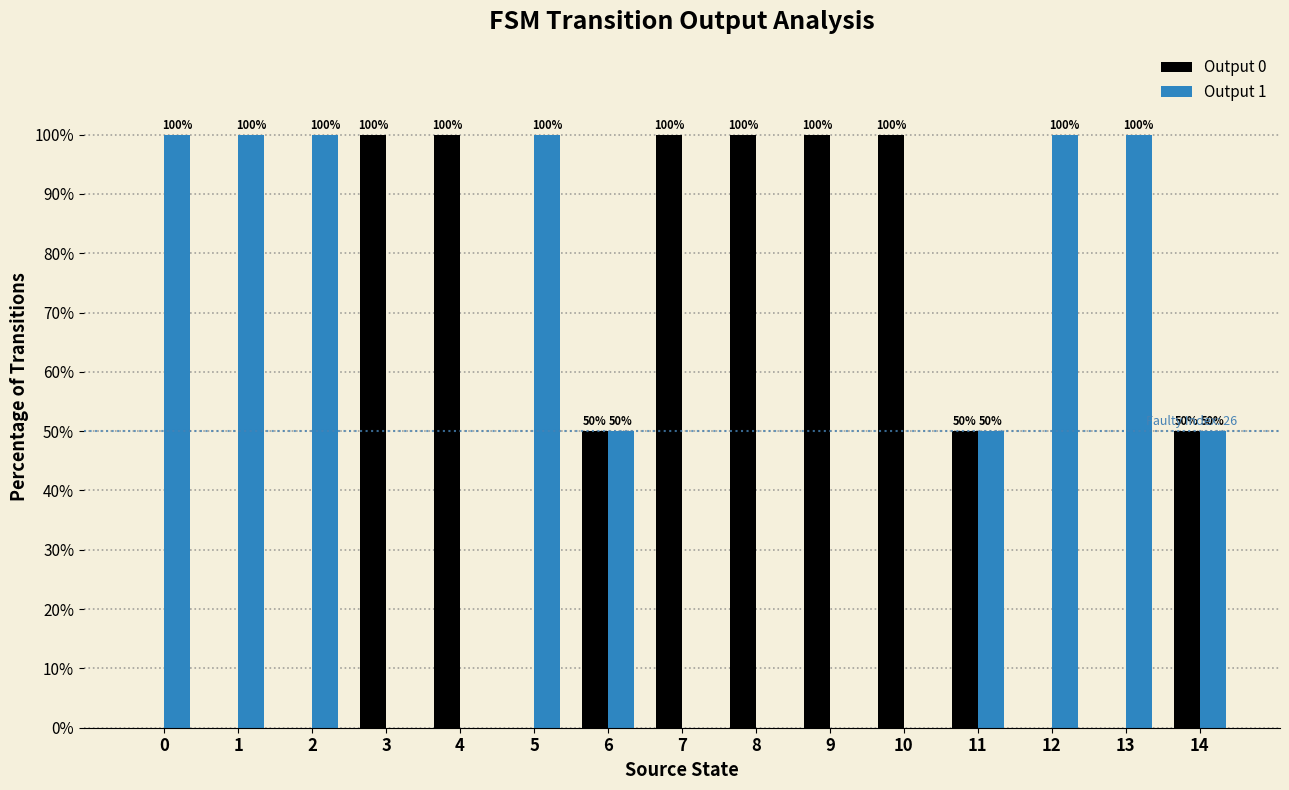

The value of Output 0 at 6 is 50. True or false?

True